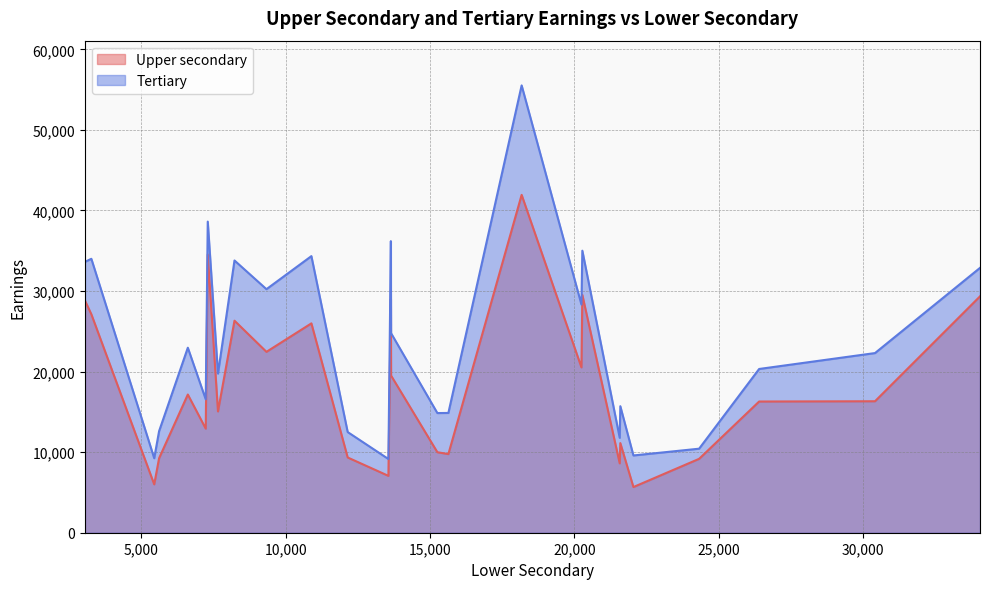

At which category is the sum across all series the highest?

18170